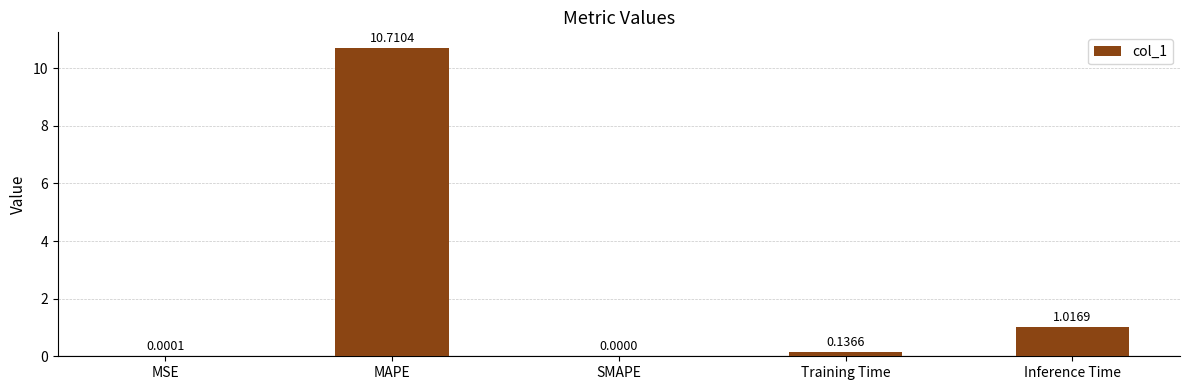

Which label corresponds to the largest value in the chart?

MAPE